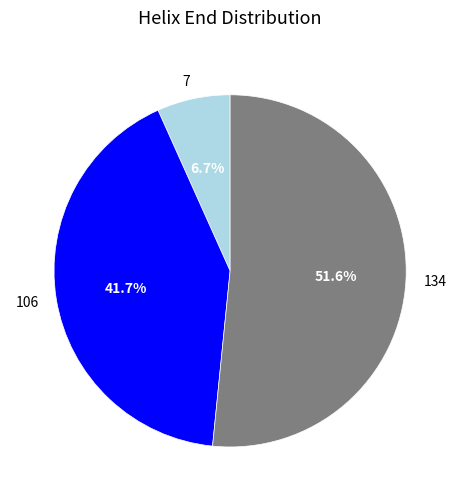

What is the smallest slice in the pie chart?

7